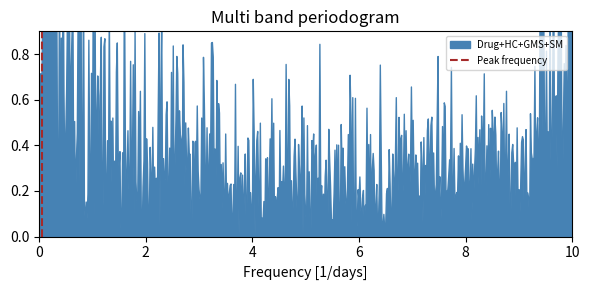

What is the value of the 2nd point from the left?

1